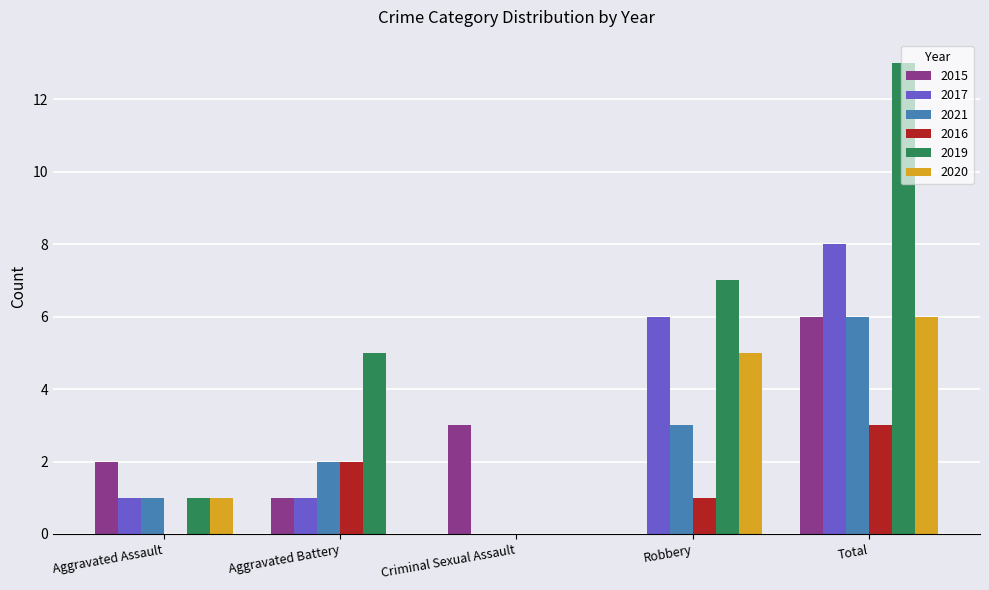

Between Criminal Sexual Assault and Robbery, which series saw the biggest shift?

2019